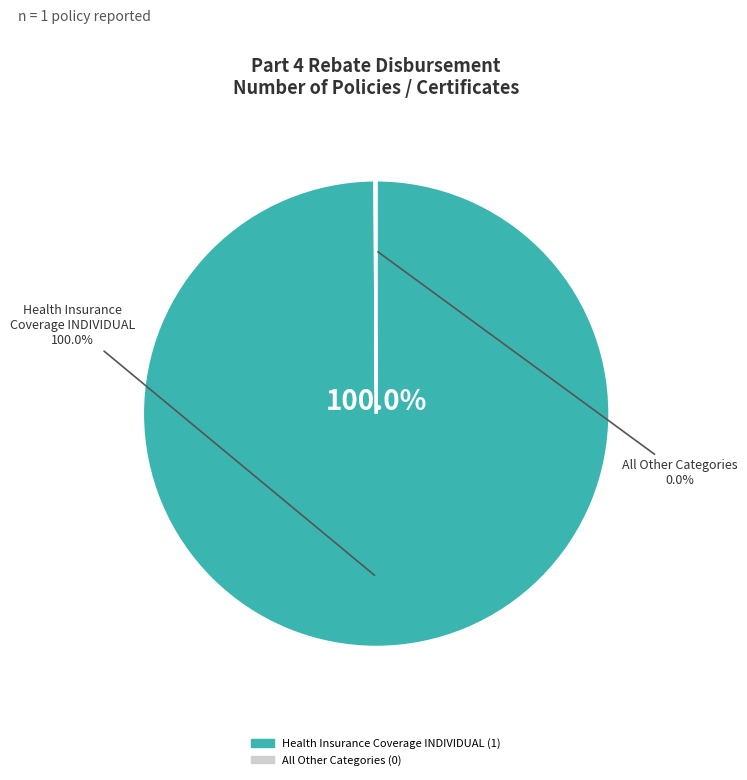

The Health Insurance Coverage INDIVIDUAL slice represents 99% of the pie. True or false?

False